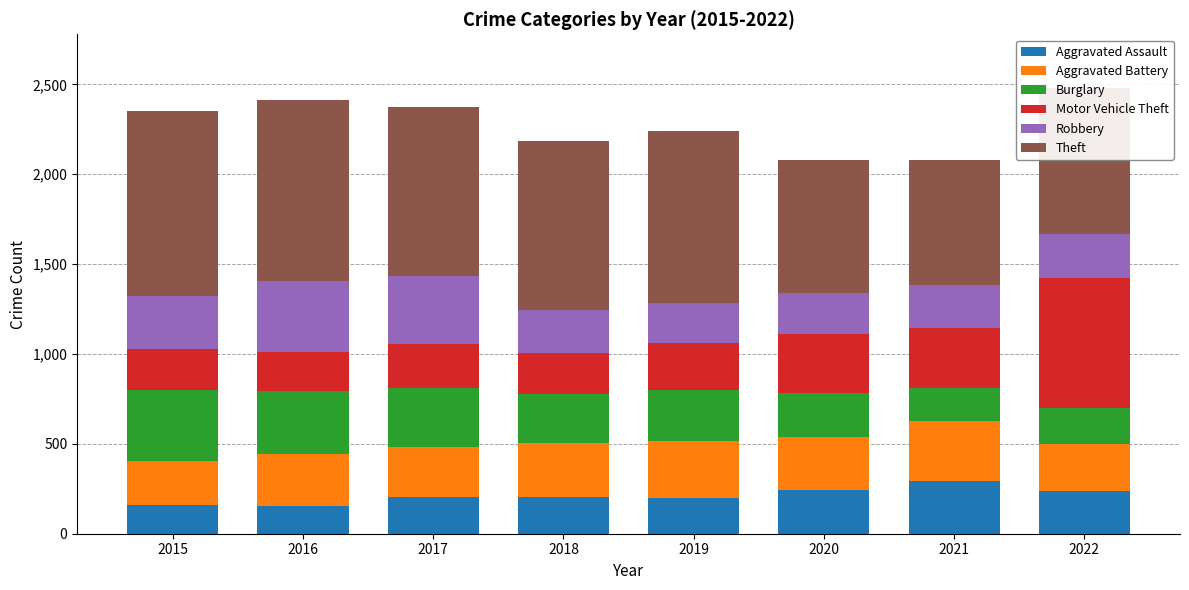

Does the chart contain stacked bars?

Yes